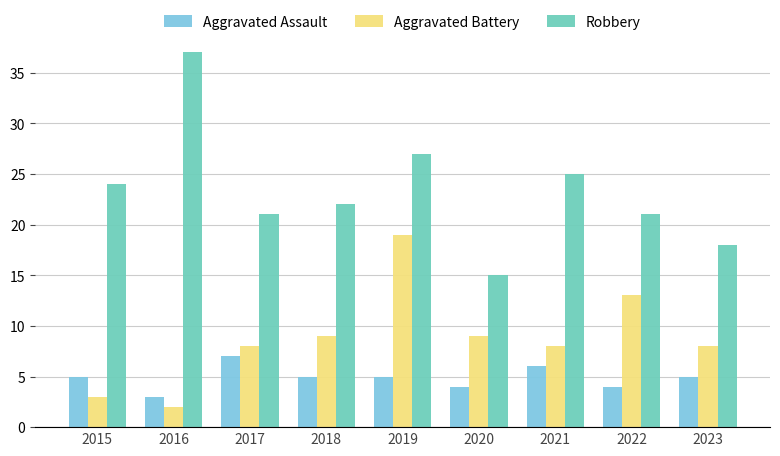

At which category is the sum across all series the highest?

2019